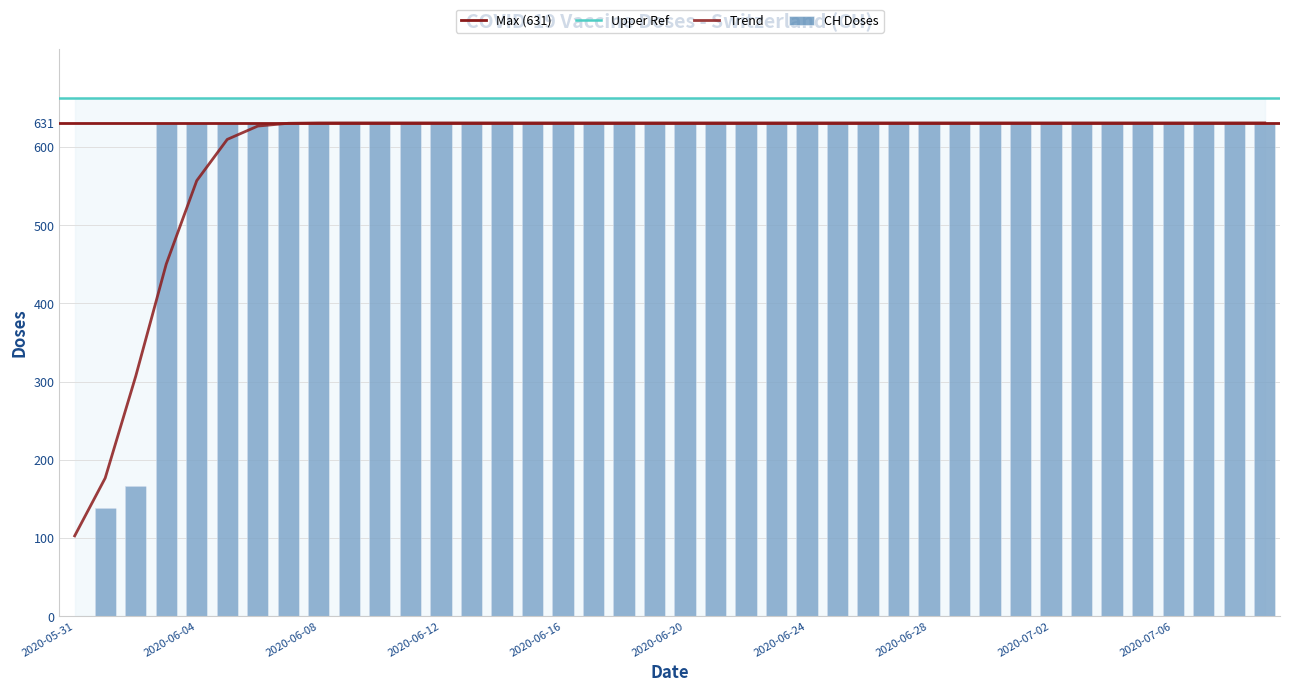

Reading right to left, transcribe all the data shown in this chart.

2020-07-09=631	2020-07-08=631	2020-07-07=631	2020-07-06=631	2020-07-05=631	2020-07-04=631	2020-07-03=631	2020-07-02=631	2020-07-01=631	2020-06-30=631	2020-06-29=631	2020-06-28=631	2020-06-27=631	2020-06-26=631	2020-06-25=631	2020-06-24=631	2020-06-23=631	2020-06-22=631	2020-06-21=631	2020-06-20=631	2020-06-19=631	2020-06-18=631	2020-06-17=631	2020-06-16=631	2020-06-15=631	2020-06-14=631	2020-06-13=631	2020-06-12=631	2020-06-11=631	2020-06-10=631	2020-06-09=631	2020-06-08=631	2020-06-07=631	2020-06-06=631	2020-06-05=631	2020-06-04=631	2020-06-03=631	2020-06-02=167	2020-06-01=139	2020-05-31=0